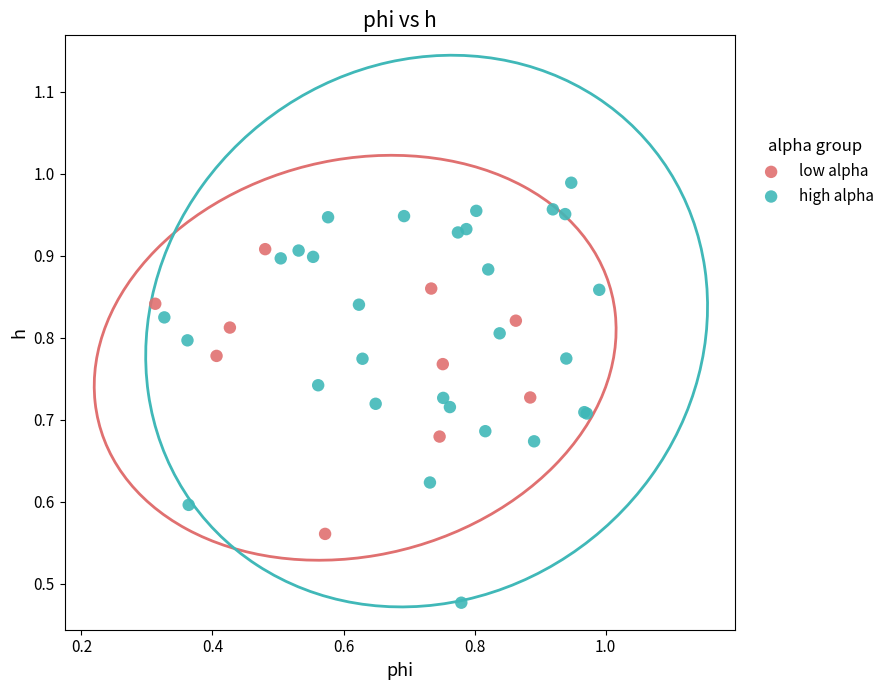

Which series contains the lowest Y value?

high alpha